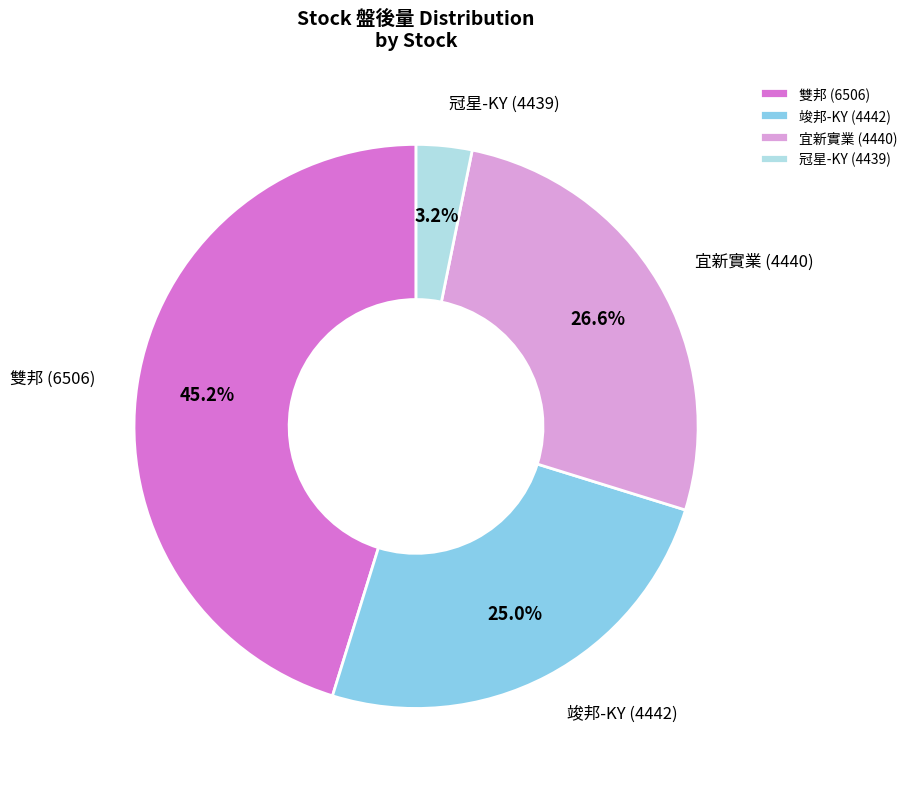

Is it true that 宜新實業 (4440) is 27% of the pie?

True